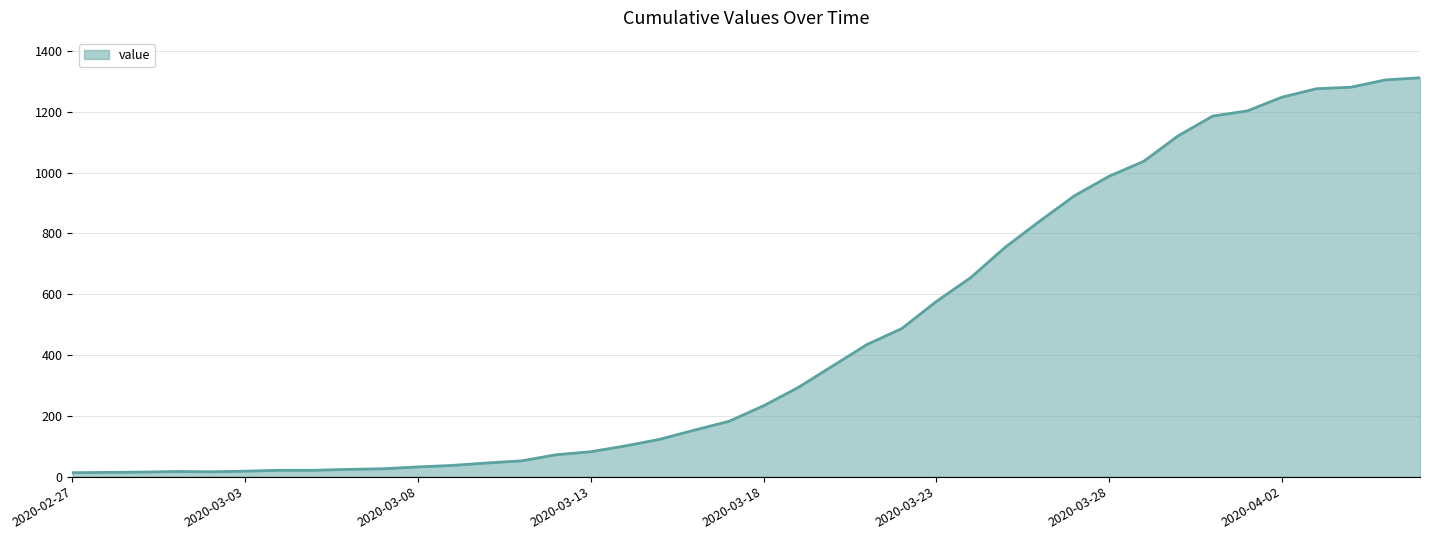

What is the difference between the maximum and minimum values?

1299